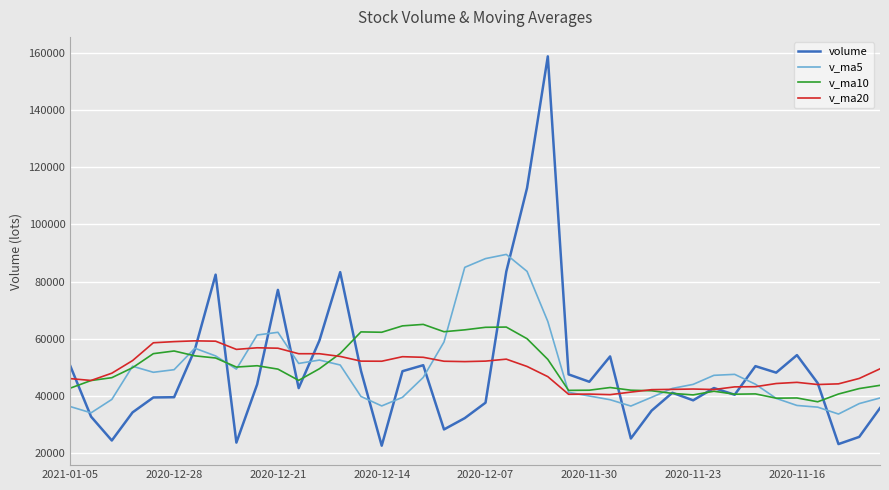

True or false: v_ma5 has more than 2 interior local peaks.

True